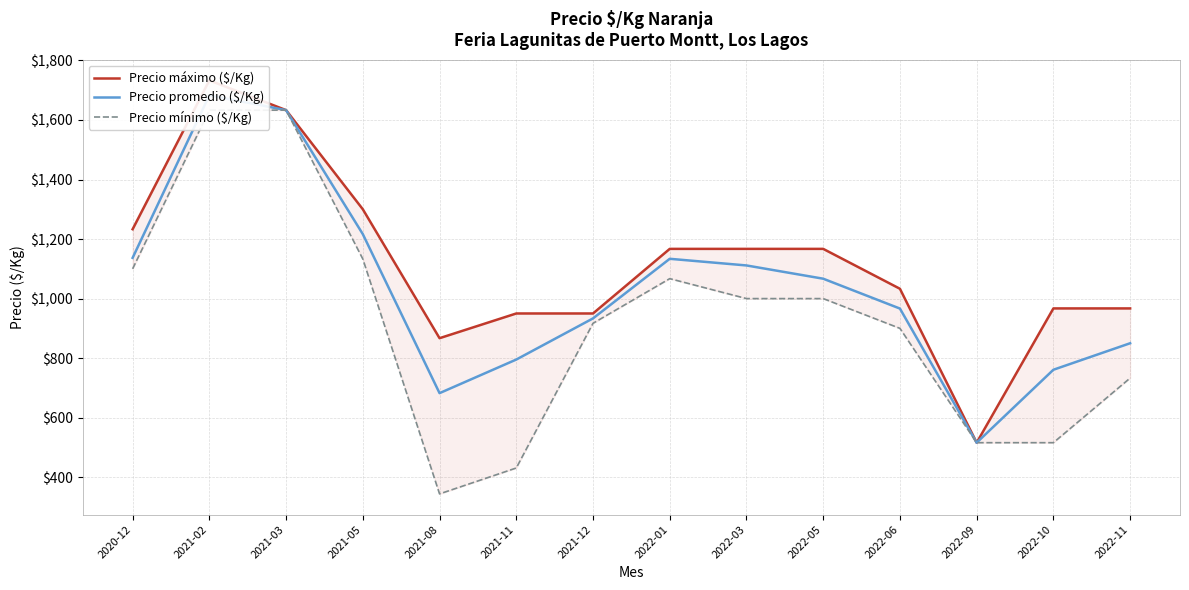

Which category has the highest value in the Precio máximo ($/Kg) series?

2021-02